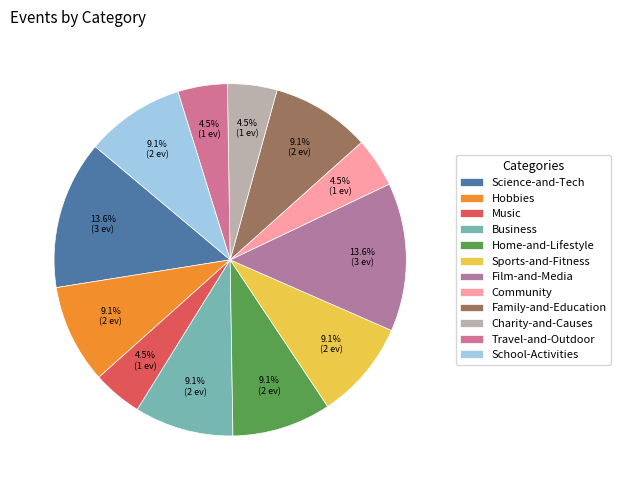

Is it true that Community is 1% of the pie?

False